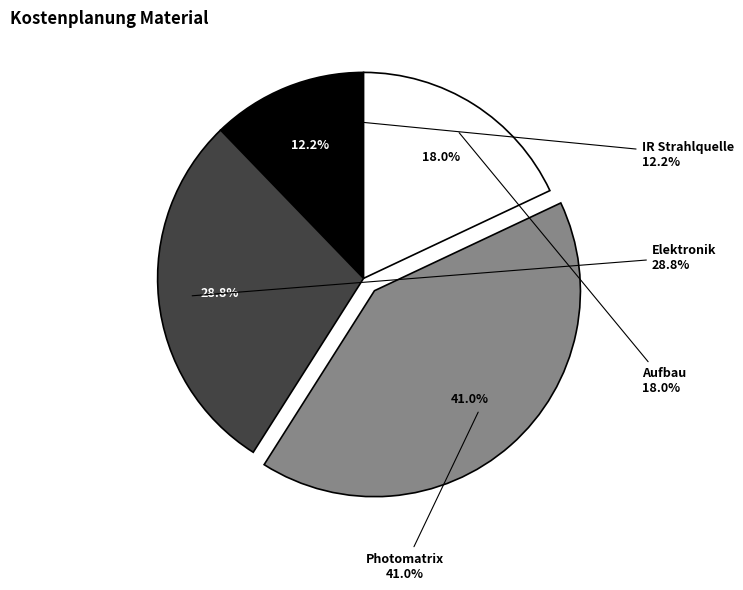

What is the ratio of the value at IR Strahlquelle to the value at Photomatrix?

0.3